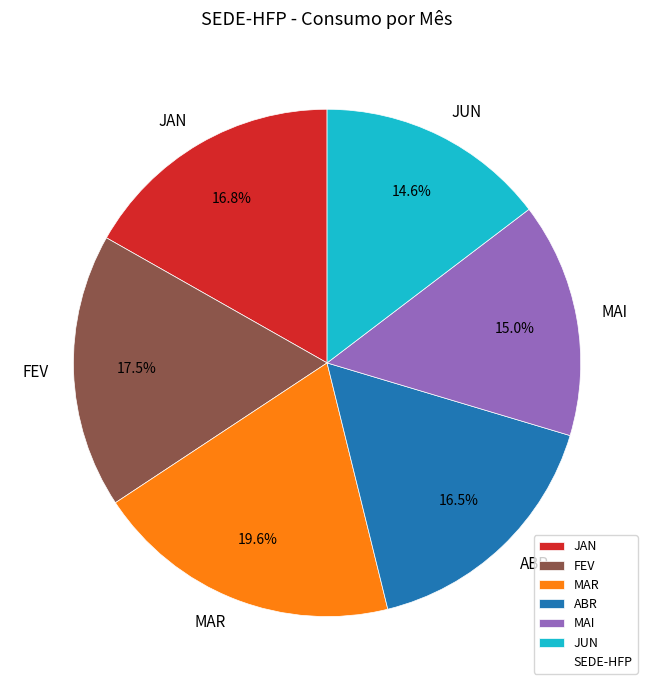

What is the largest slice in the pie chart?

MAR